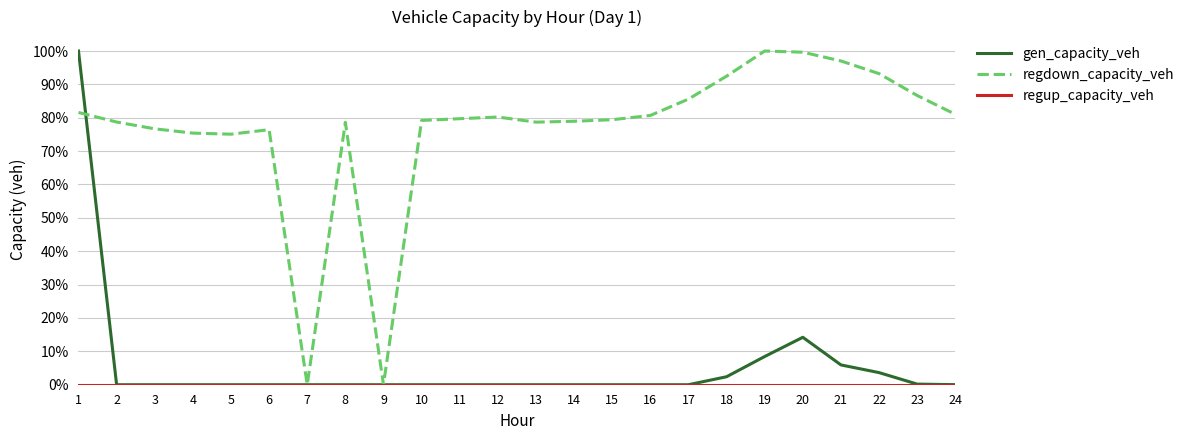

At which category is the sum across all series the highest?

1